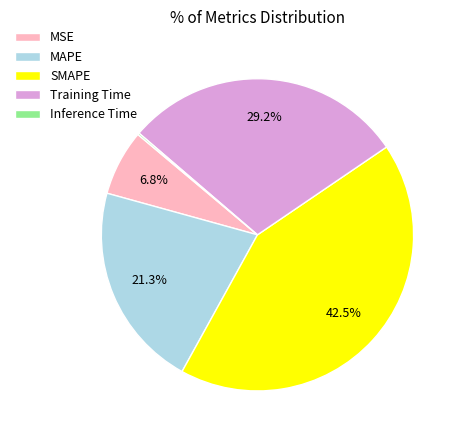

Is there any slice that represents more than half of the pie?

No